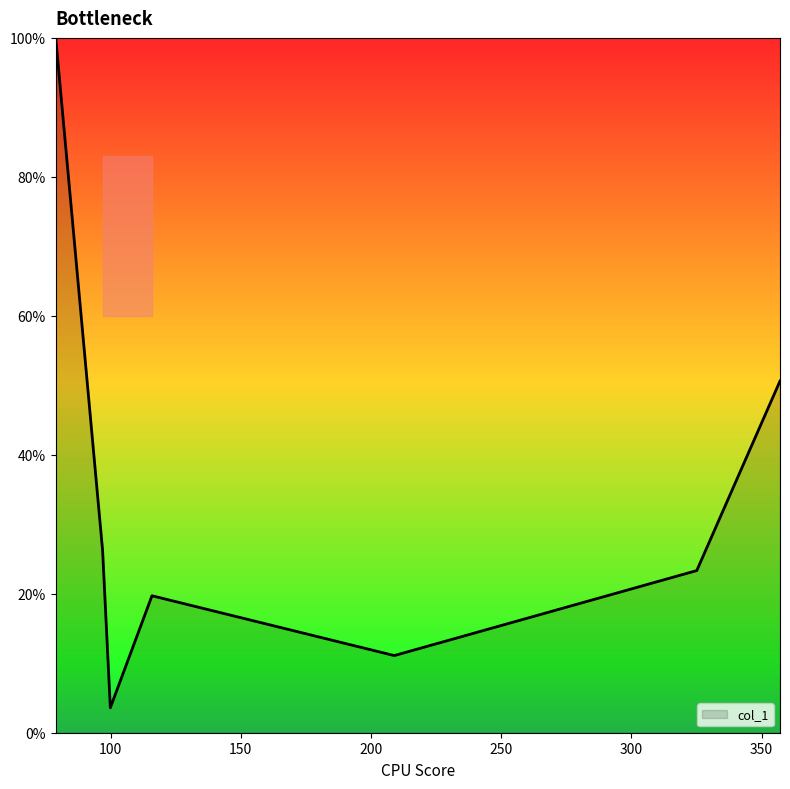

What is the maximum value shown in the chart?

100.0